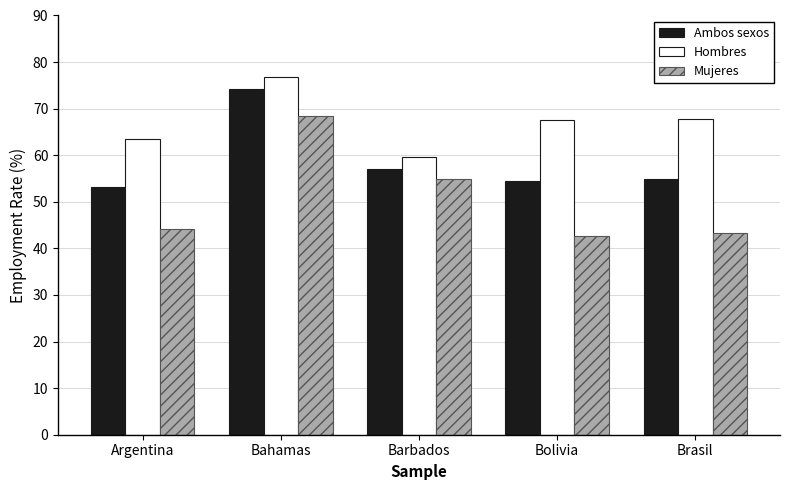

The Ambos sexos series shows 31.4 at Argentina. True or false?

False